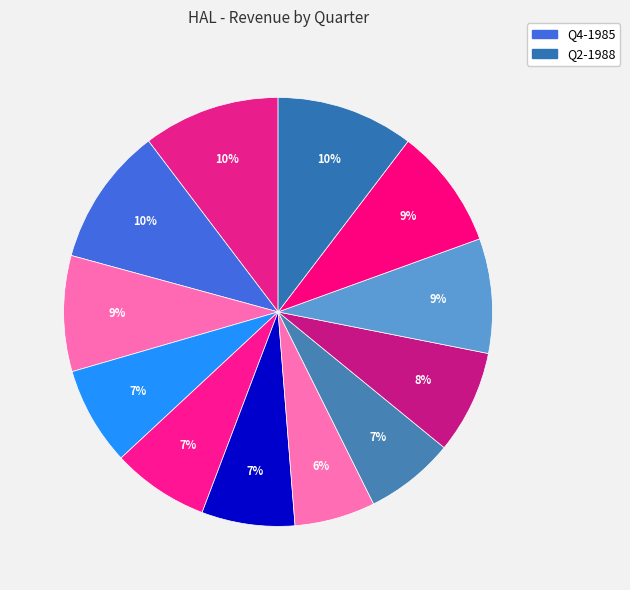

Which category has the smallest portion of the pie?

Q1-1987